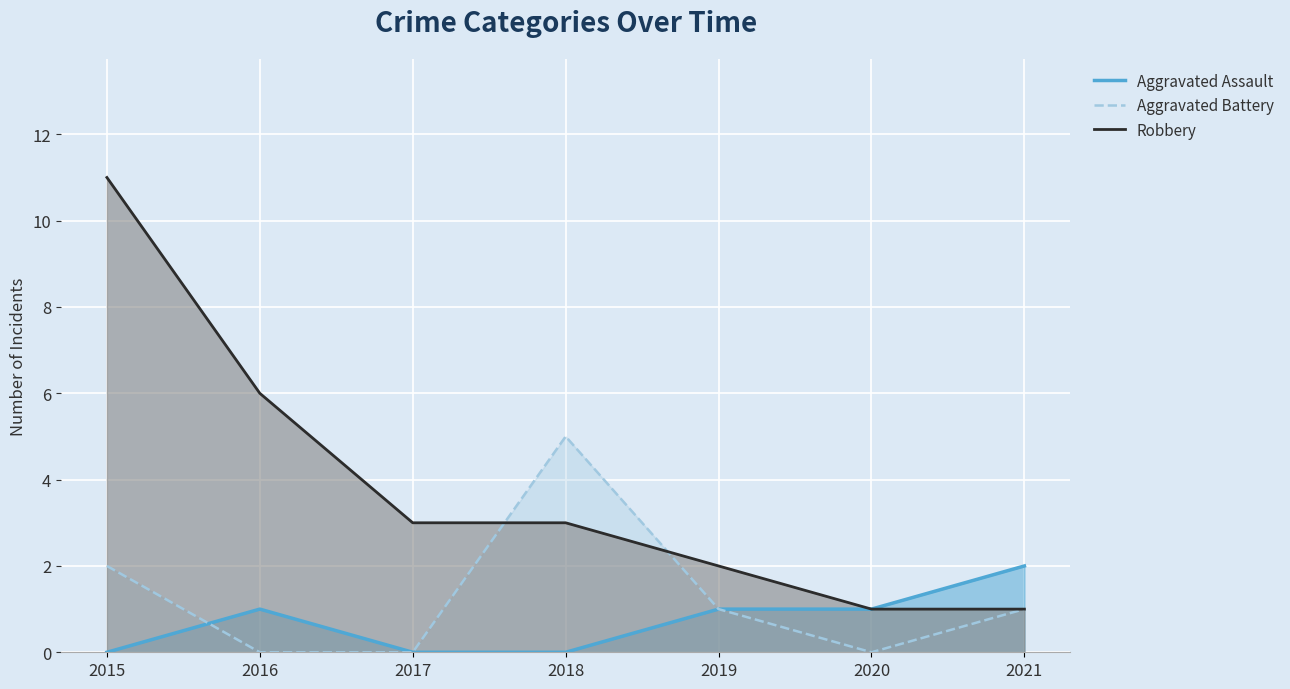

How many times do Aggravated Battery and Aggravated Assault cross each other?

1